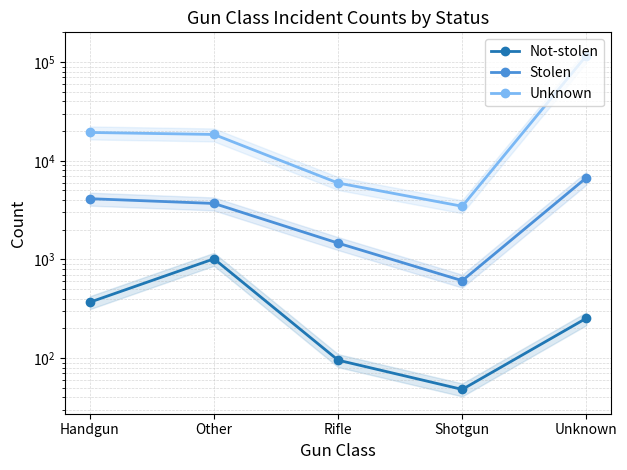

What is the maximum value for Unknown?

116362